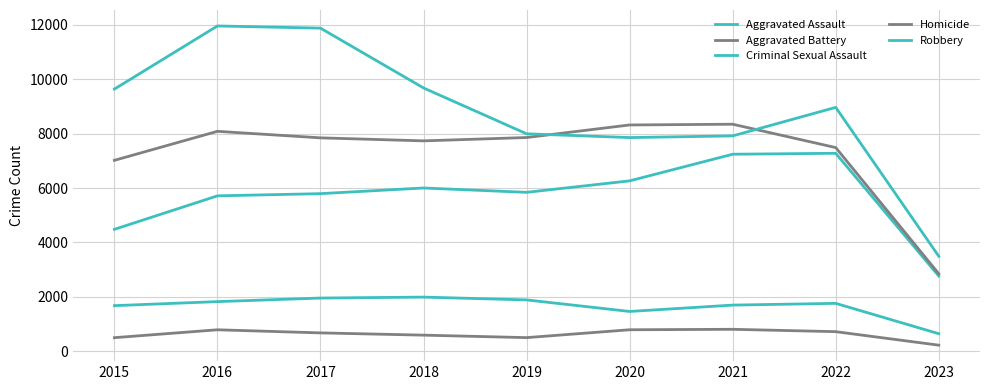

Which series has the largest total across all categories?

Robbery